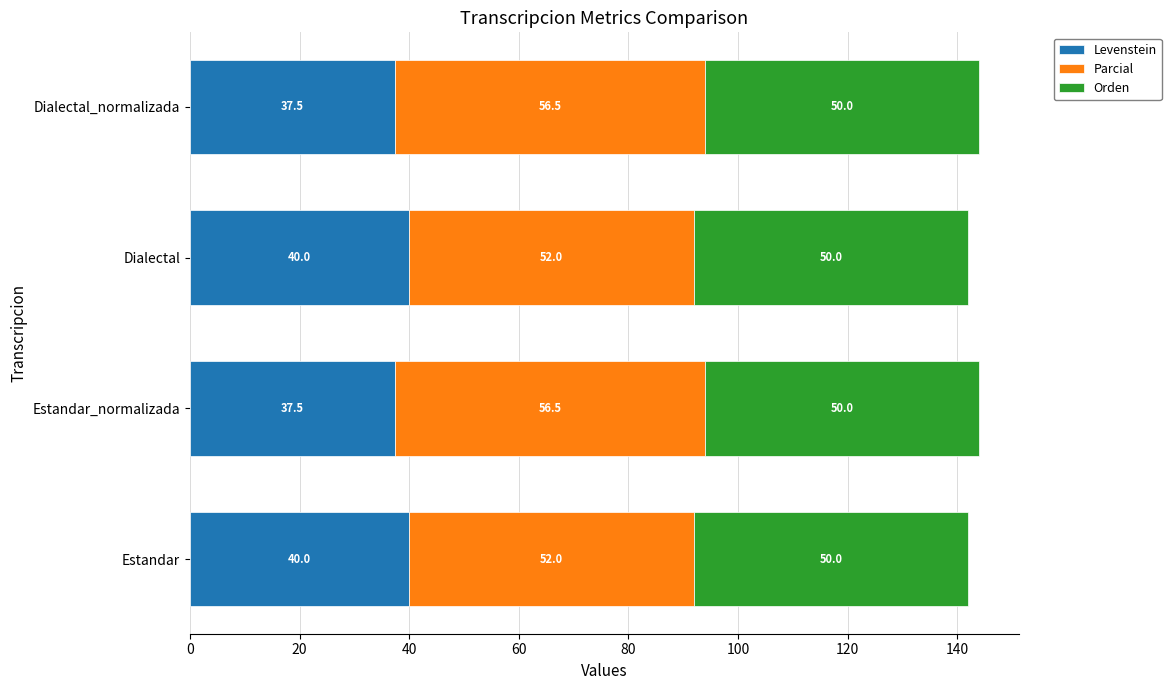

What are all the series names shown in the legend?

Levenstein, Parcial, Orden